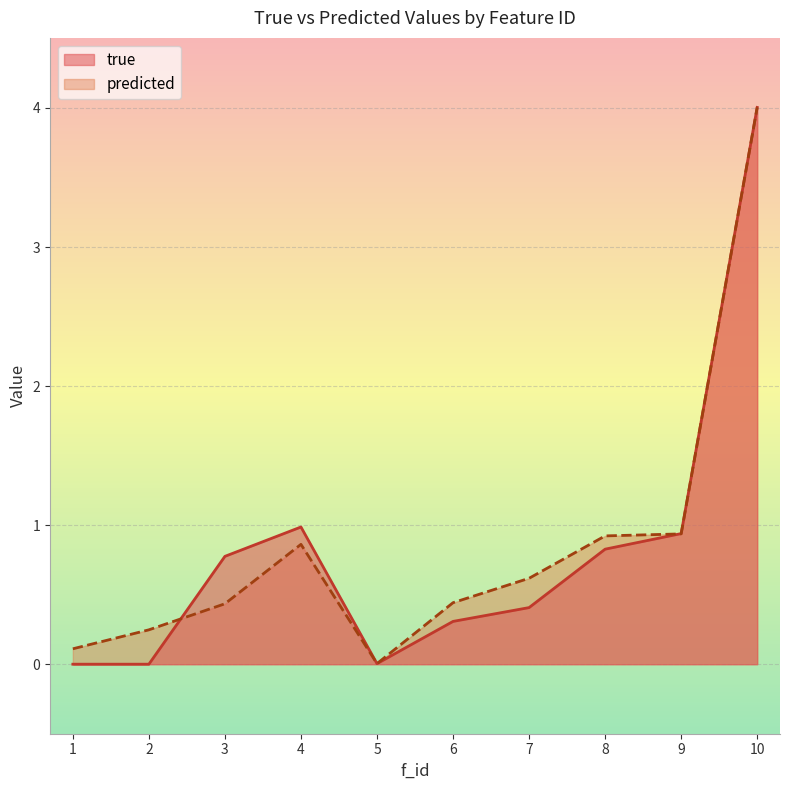

Which series has the largest range (max minus min)?

true